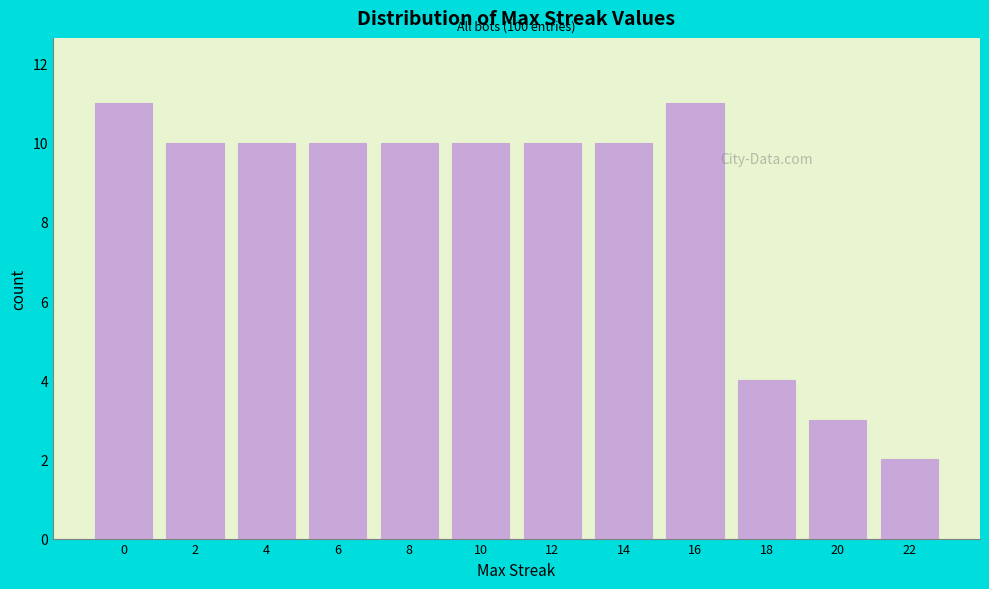

Reading left to right, list all the values displayed in this chart.

11	10	10	10	10	10	10	10	11	4	3	2